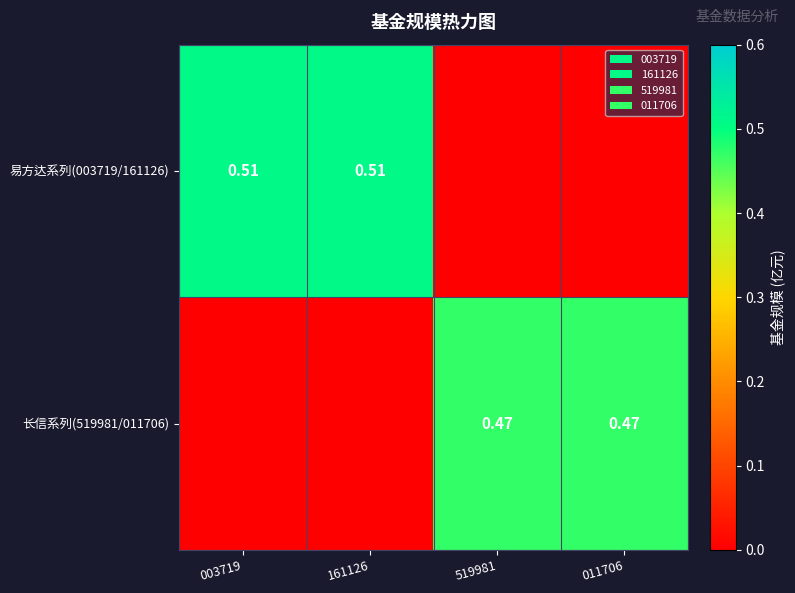

Is the value of 易方达系列(003719/161126) at 003719 greater than the value of 长信系列(519981/011706) at 519981?

Yes